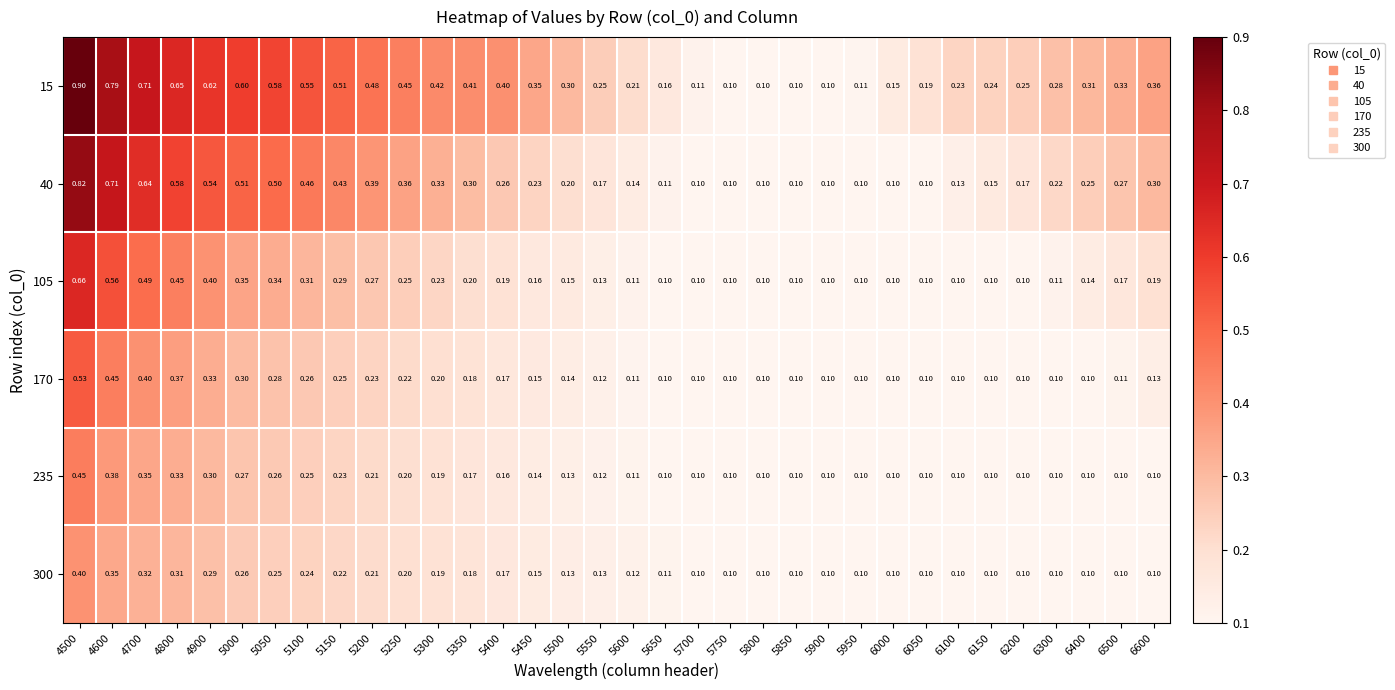

Is the value of 40 at 4700 greater than the value of 170 at 5300?

Yes